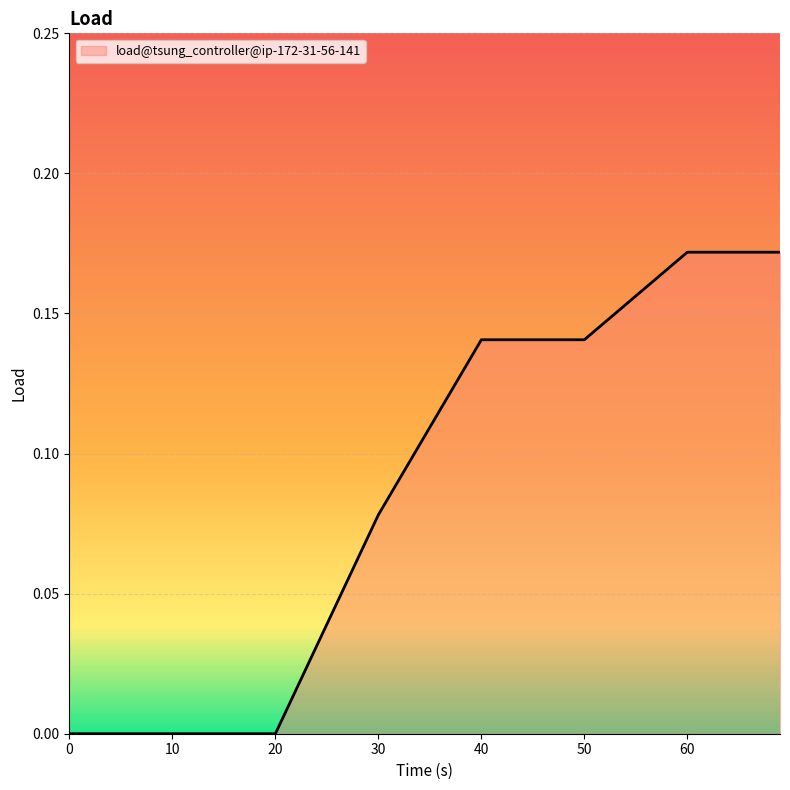

Count the number of categories in the chart.

8